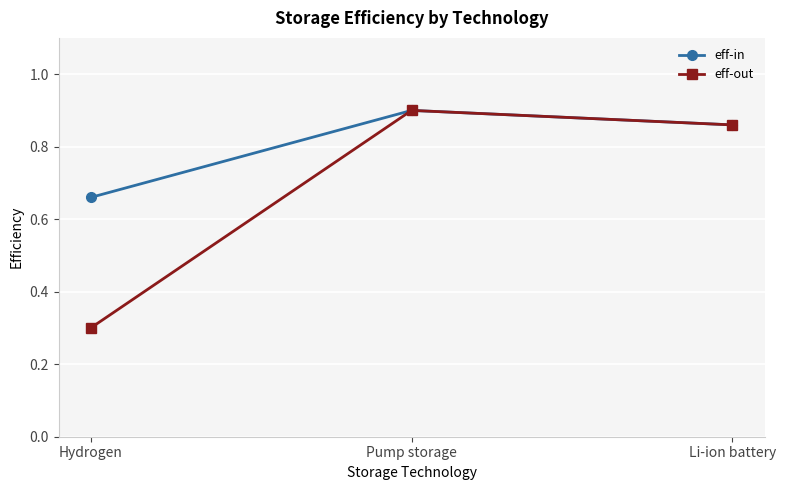

What is the sum of the eff-in values at Li-ion battery and Pump storage?

1.8